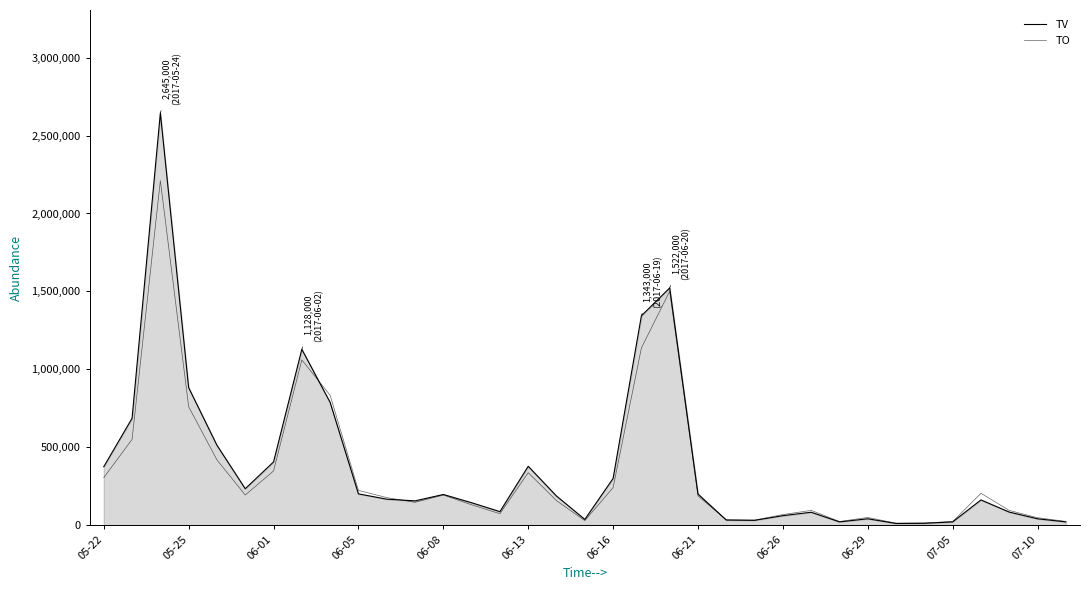

How many lines are shown in the chart?

2